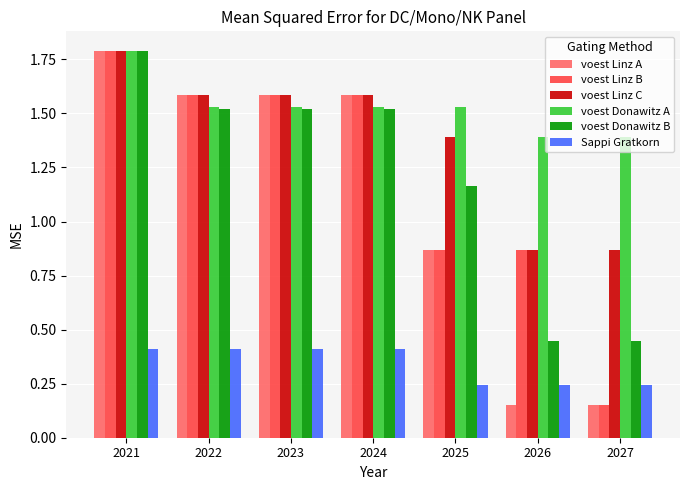

What is the sum of all voest Linz C values?

9.7